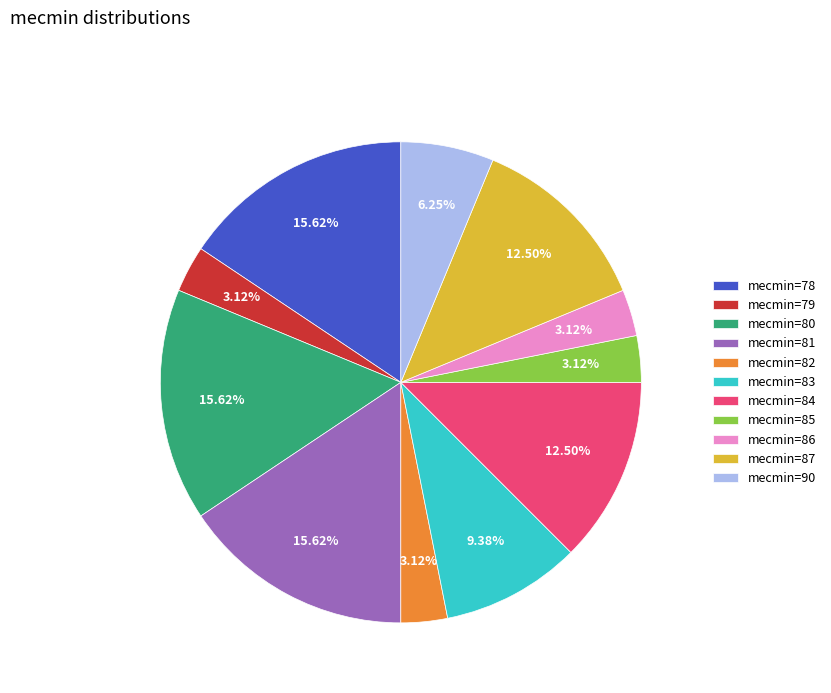

Which has a higher value, mecmin=84 or mecmin=82?

mecmin=84